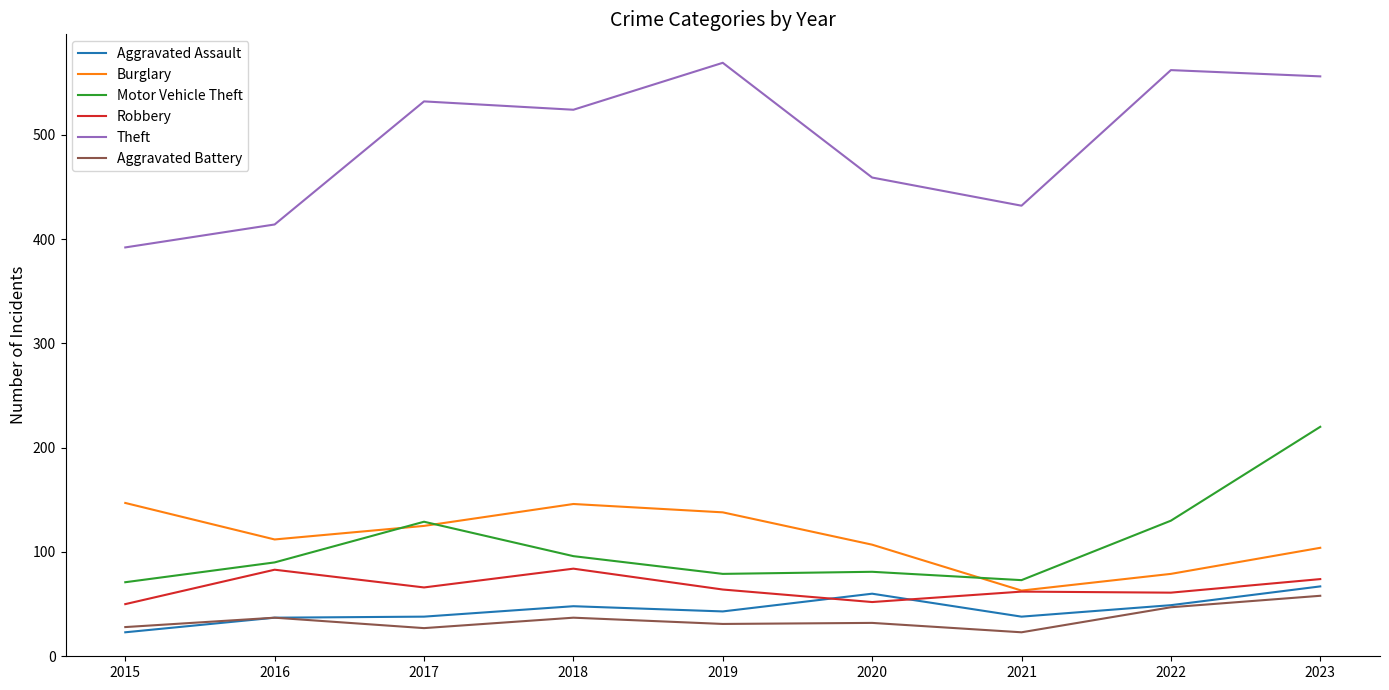

What is the approximate value of Robbery at 2021?

62